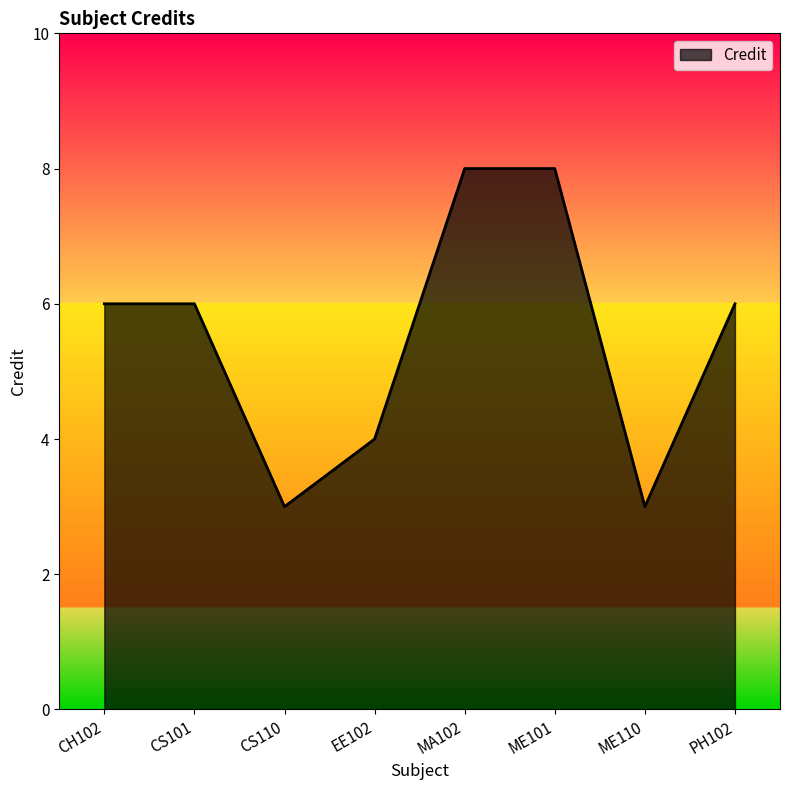

How many lines are shown in the chart?

1